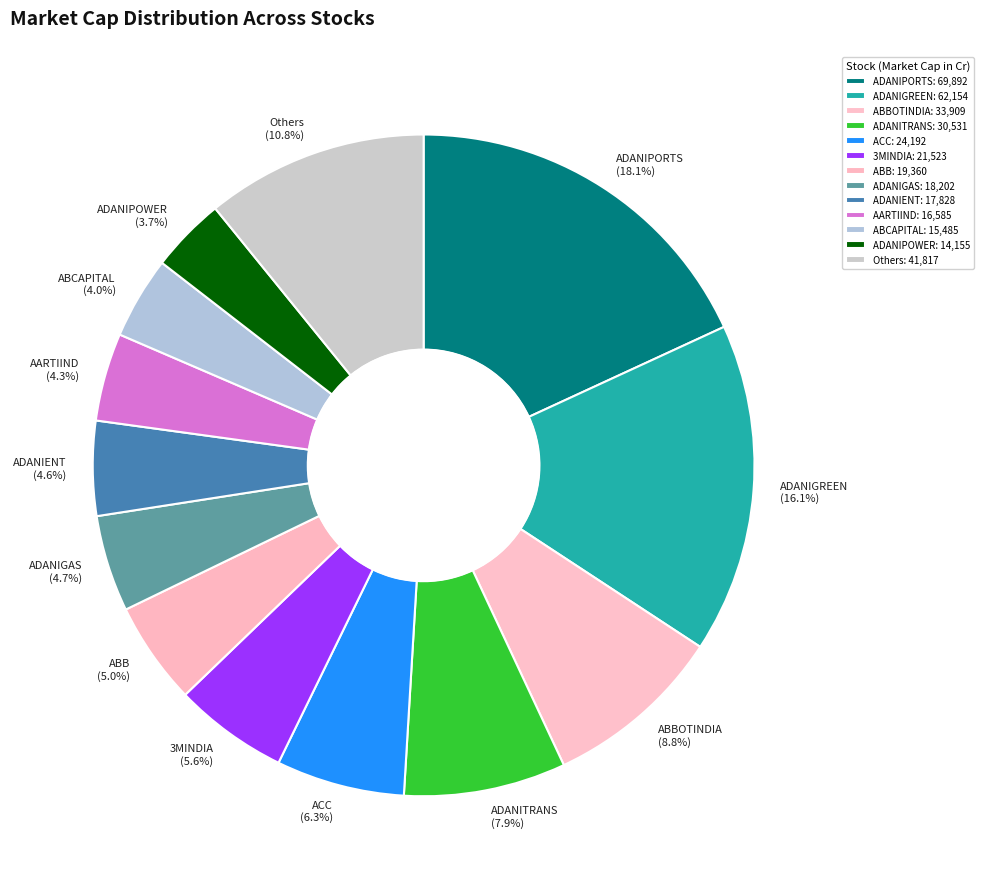

What portion of the pie excludes ACC?

93.7%